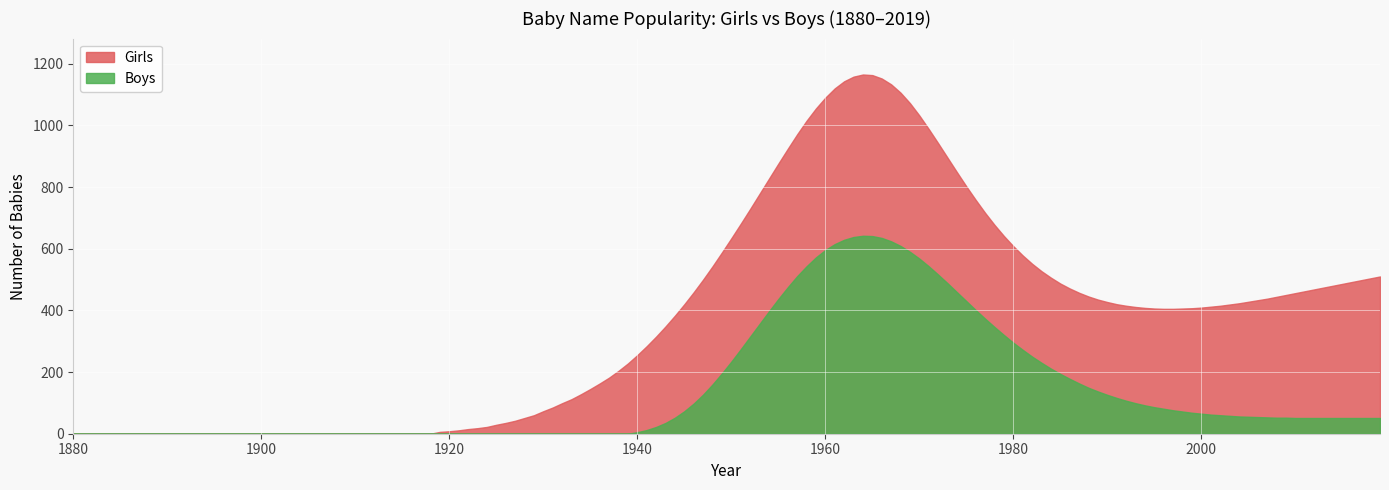

List the series in order of their overall mean, highest first.

Girls, Boys